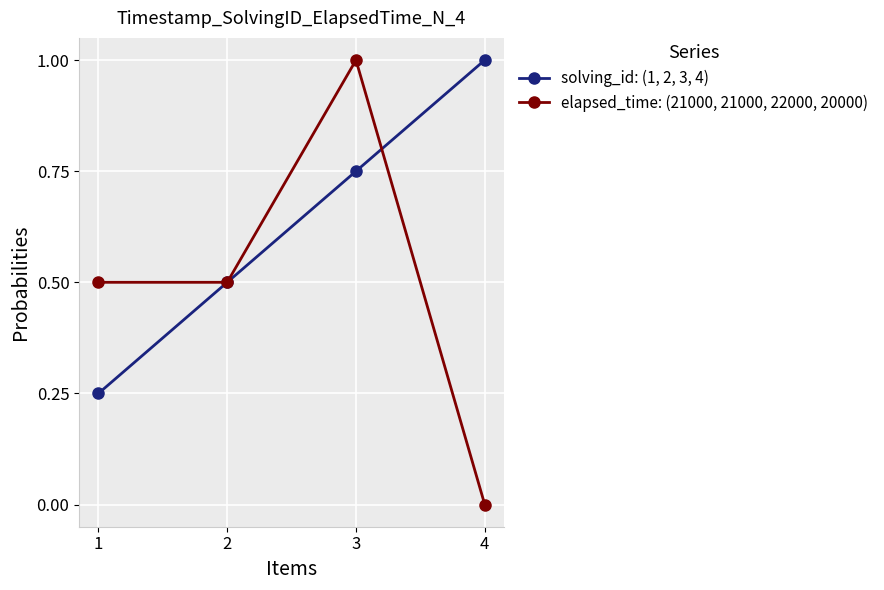

What is the sum of all elapsed_time: (21000, 21000, 22000, 20000) values?

2.0